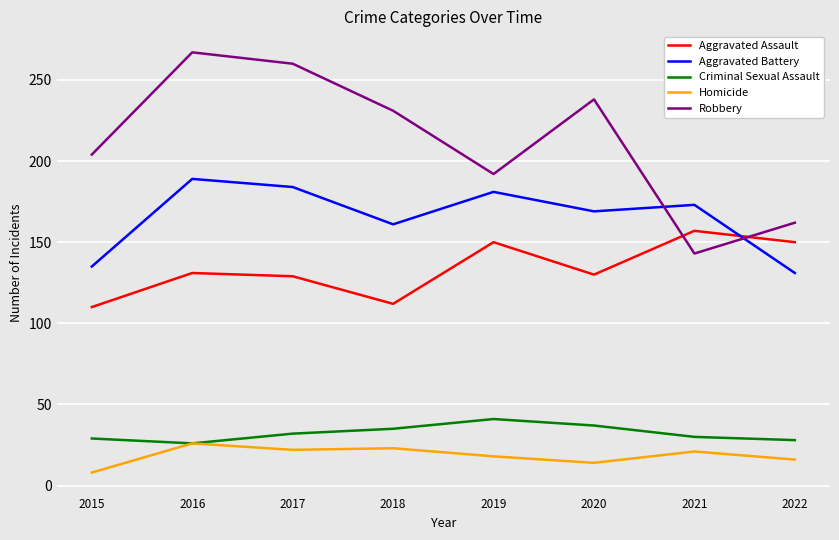

Which series changed the most between 2017 and 2018?

Robbery